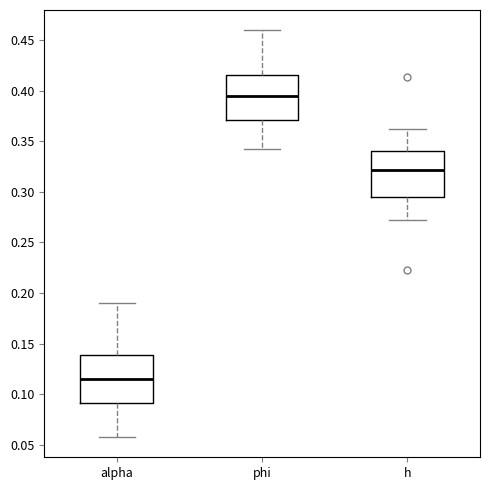

Which box has the lowest median line?

alpha